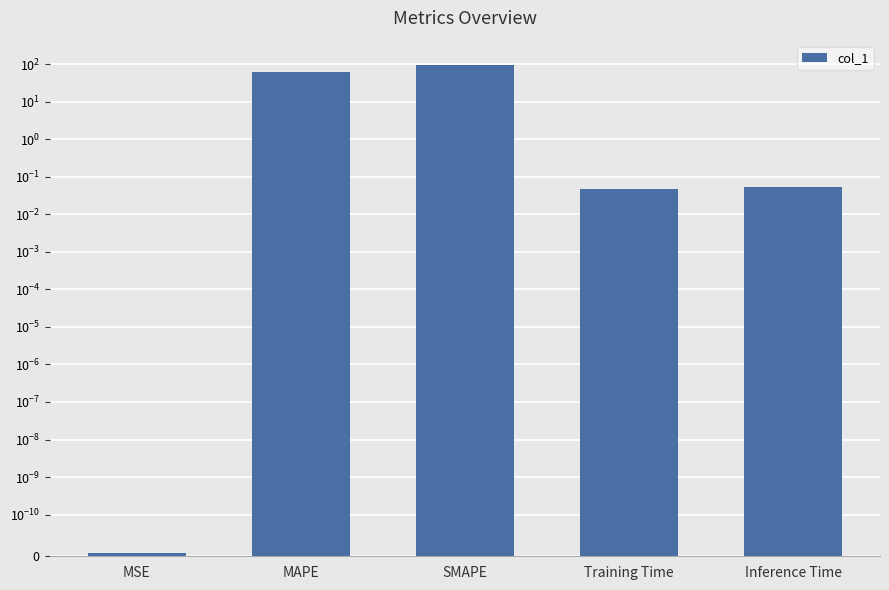

List the labels in order of value, smallest first.

MSE, Training Time, Inference Time, MAPE, SMAPE